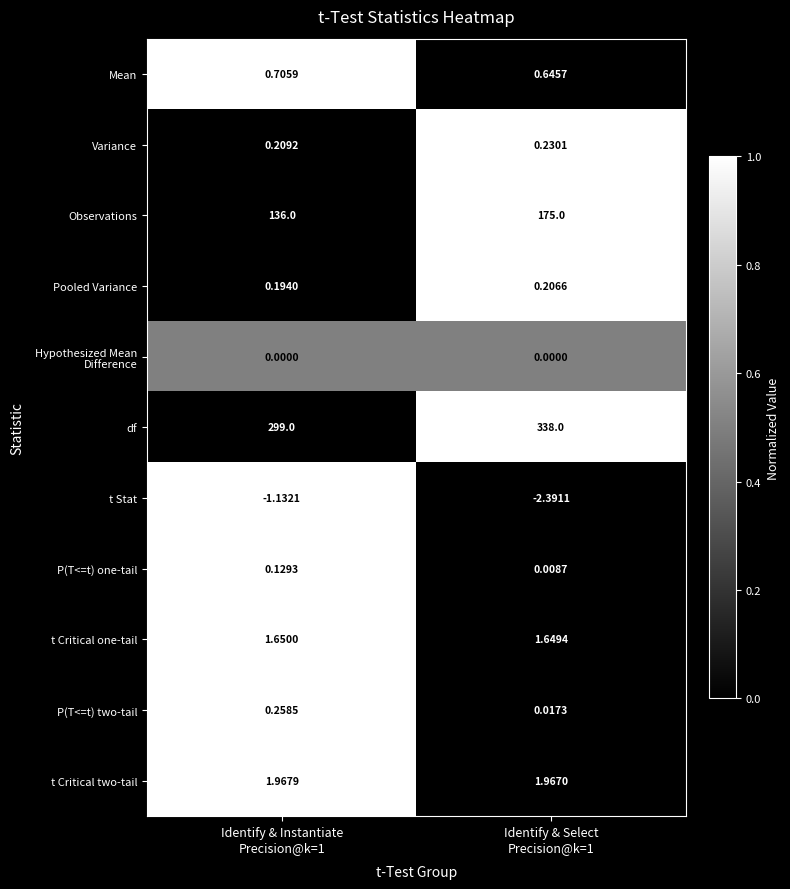

Which series has the largest total across all categories?

df